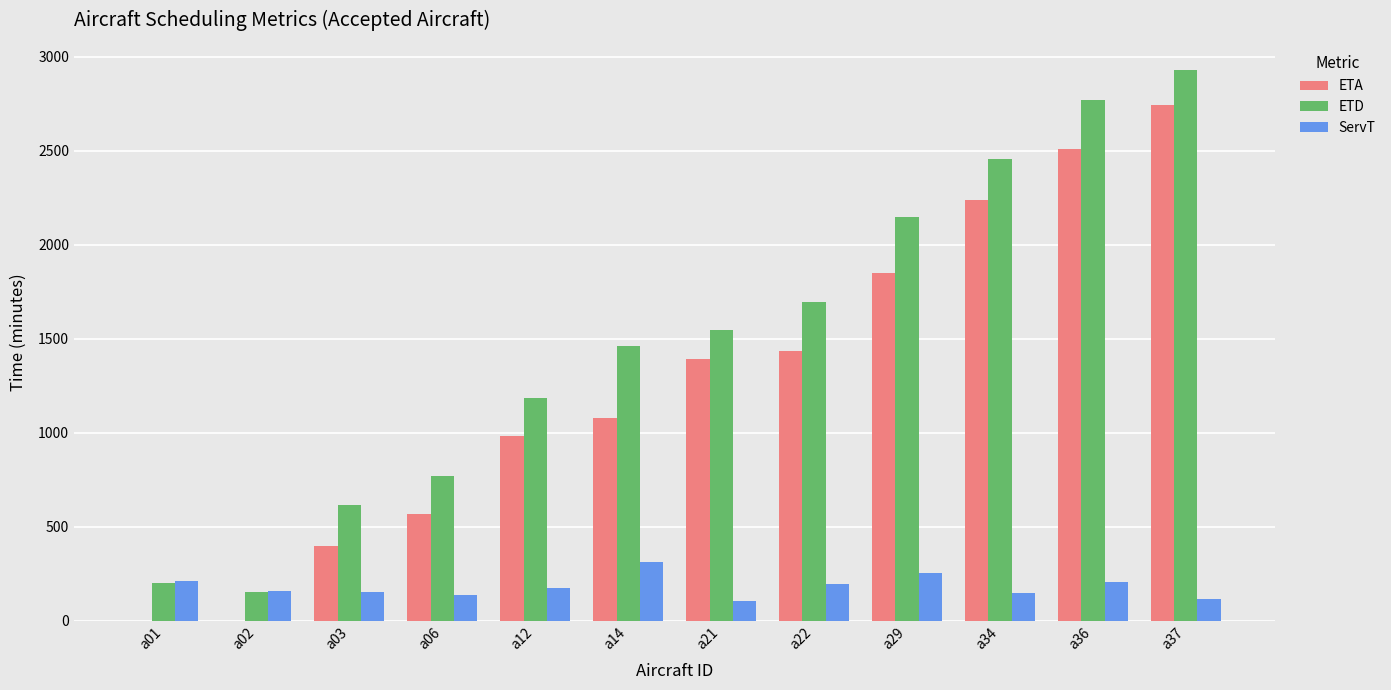

What is the sum of all ETD values?

17917.4